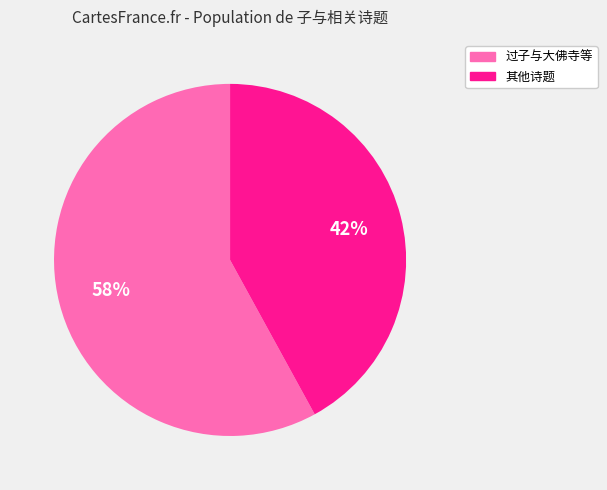

To the nearest percent, what portion does 过子与大佛寺等 represent?

58%